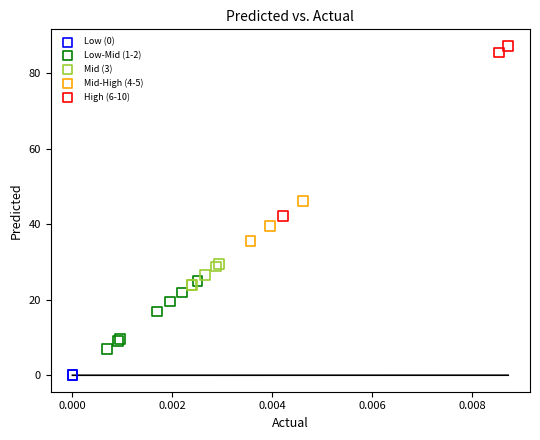

Which series reaches the maximum Y coordinate?

High (6-10)